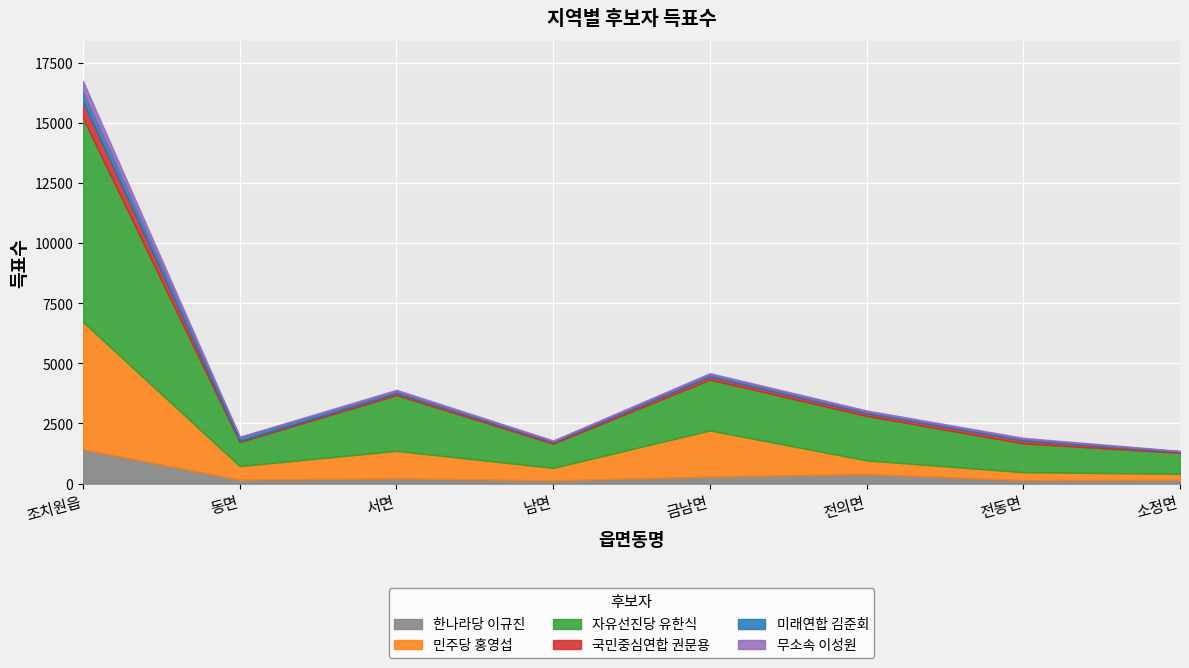

Which series changed the most between 동면 and 서면?

자유선진당 유한식